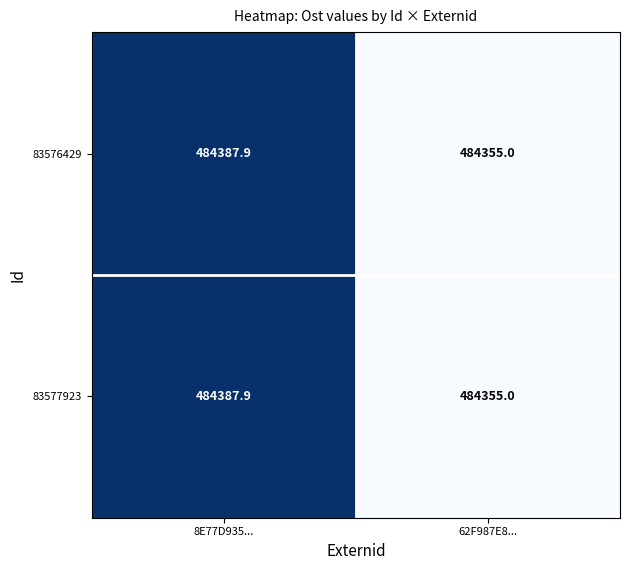

At which category does the chart reach its peak across all series?

8E77D935...